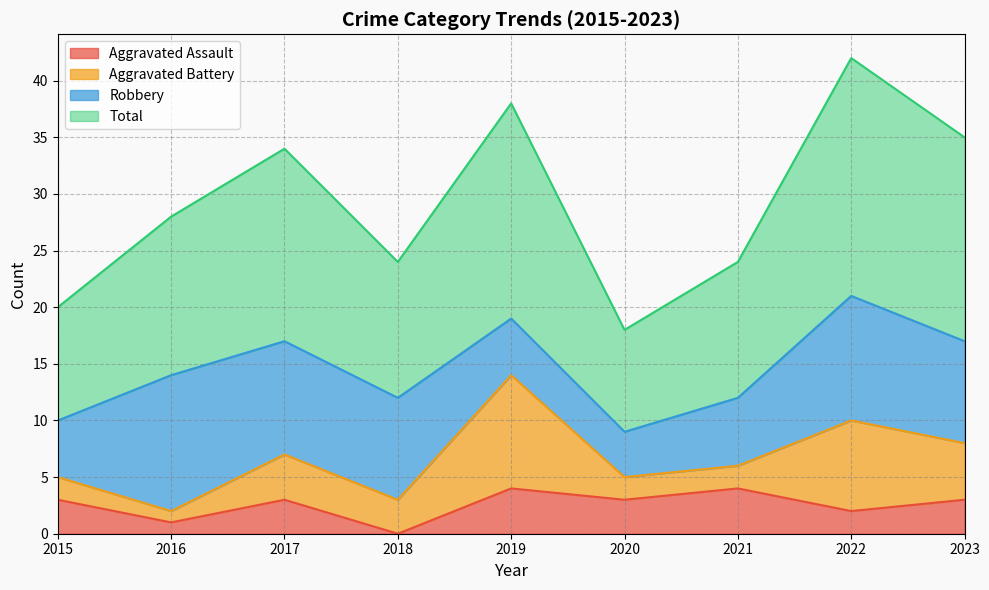

What is the highest value of the Aggravated Assault series?

4